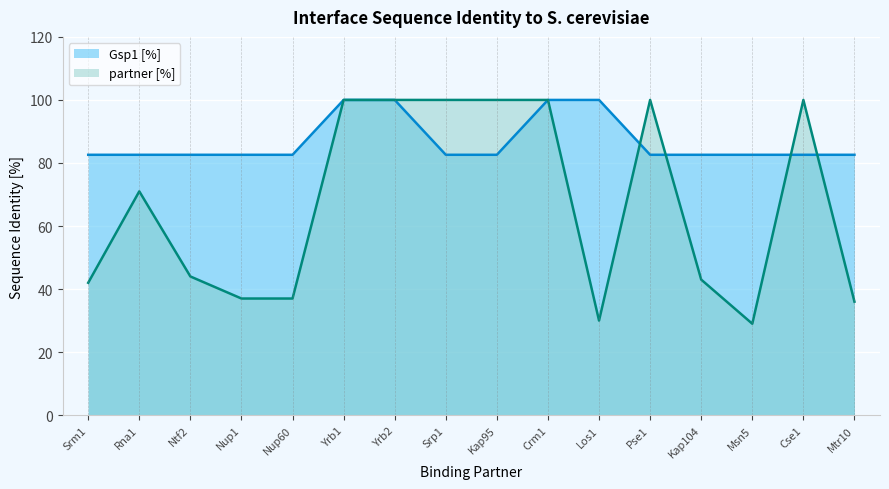

What is the value of the partner [%] point at the 3rd from the left?

44.0